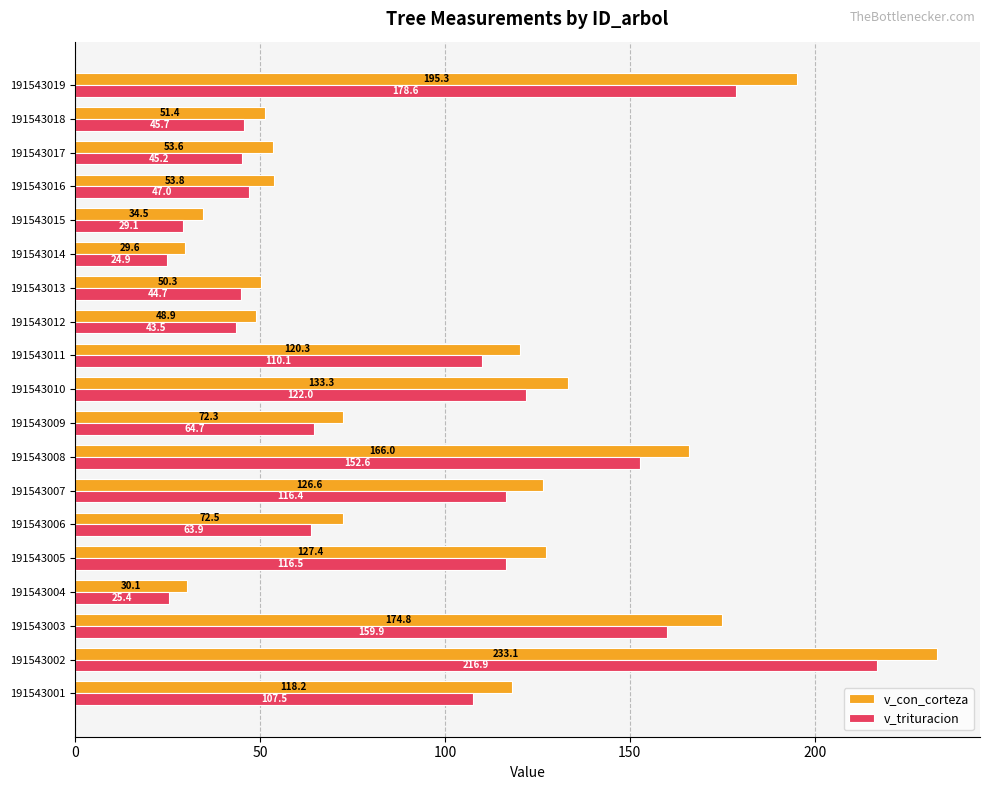

How many data points in v_trituracion are less than 64?

9